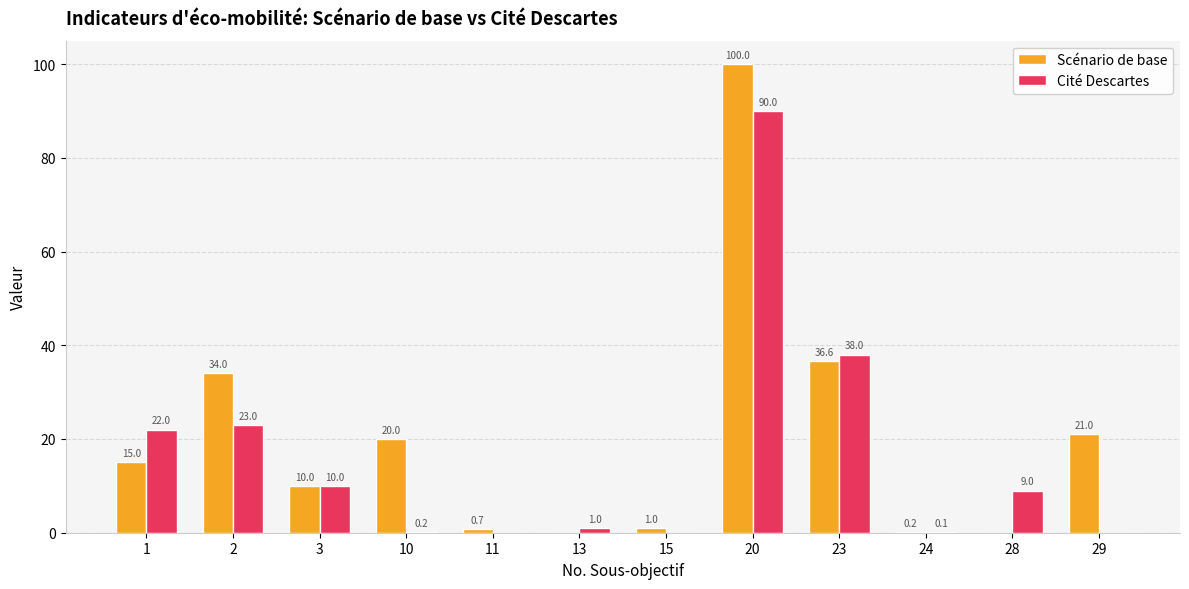

What is the sum of all Scénario de base values?

238.5